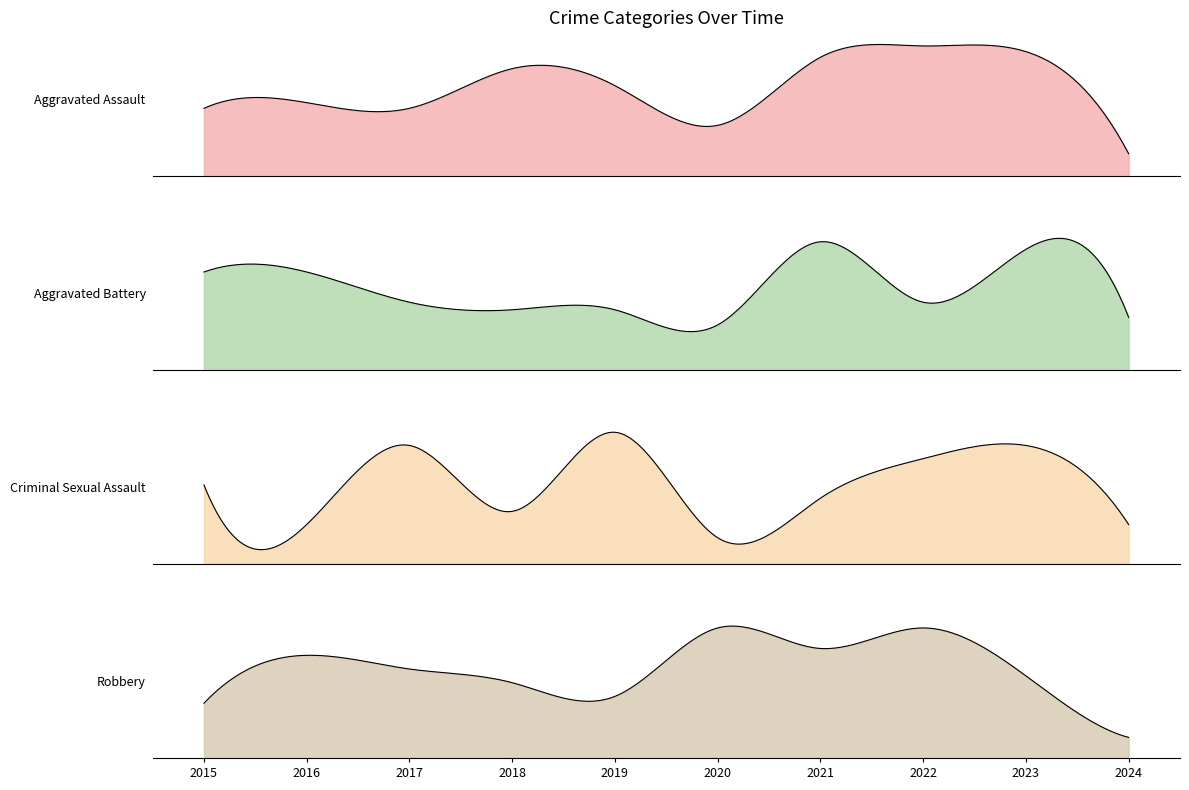

Between 2018 and 2024, which is larger?

2018